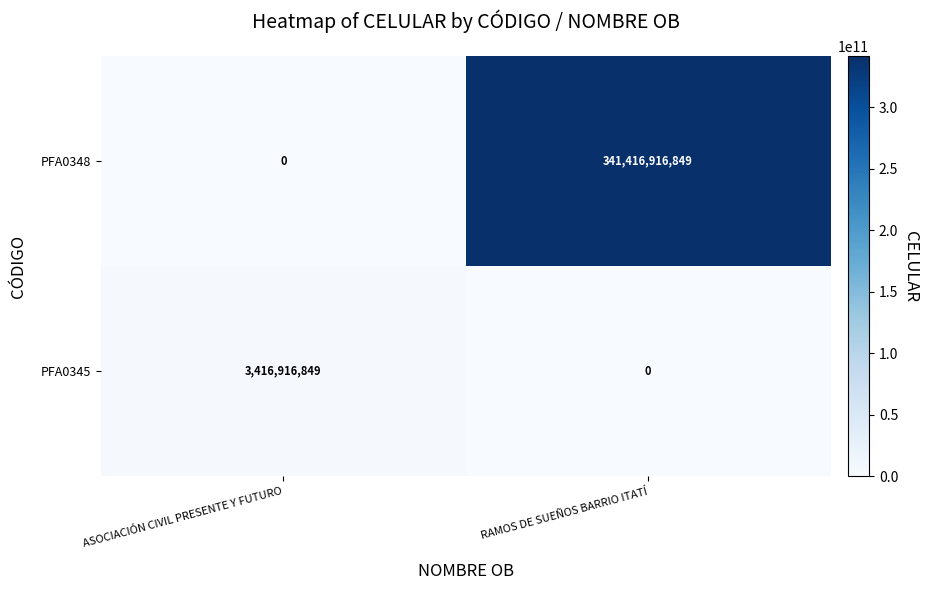

What is the sum of all PFA0345 values?

3416916849